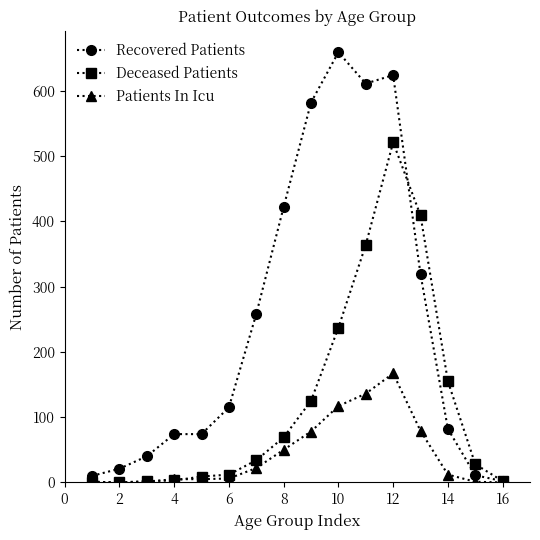

Which series has the largest range (max minus min)?

Recovered Patients